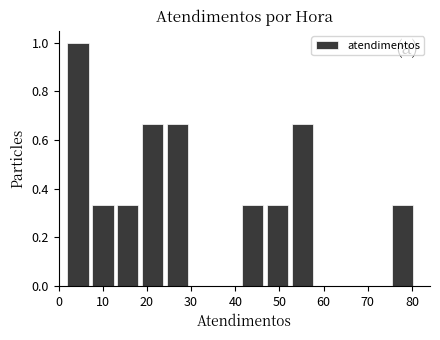

Reading left to right, list every bar in this chart as the range it spans on the x-axis followed by its height. Neither the bar edges nor the heights are printed on the chart, so give them approximately, as read against the axes.

2 to 8: 1.00
8 to 13: 0.34
13 to 19: 0.34
19 to 25: 0.66
25 to 30: 0.66
30 to 36: 0
36 to 42: 0
42 to 47: 0.34
47 to 53: 0.34
53 to 58: 0.66
58 to 64: 0
64 to 70: 0
70 to 75: 0
75 to 81: 0.34